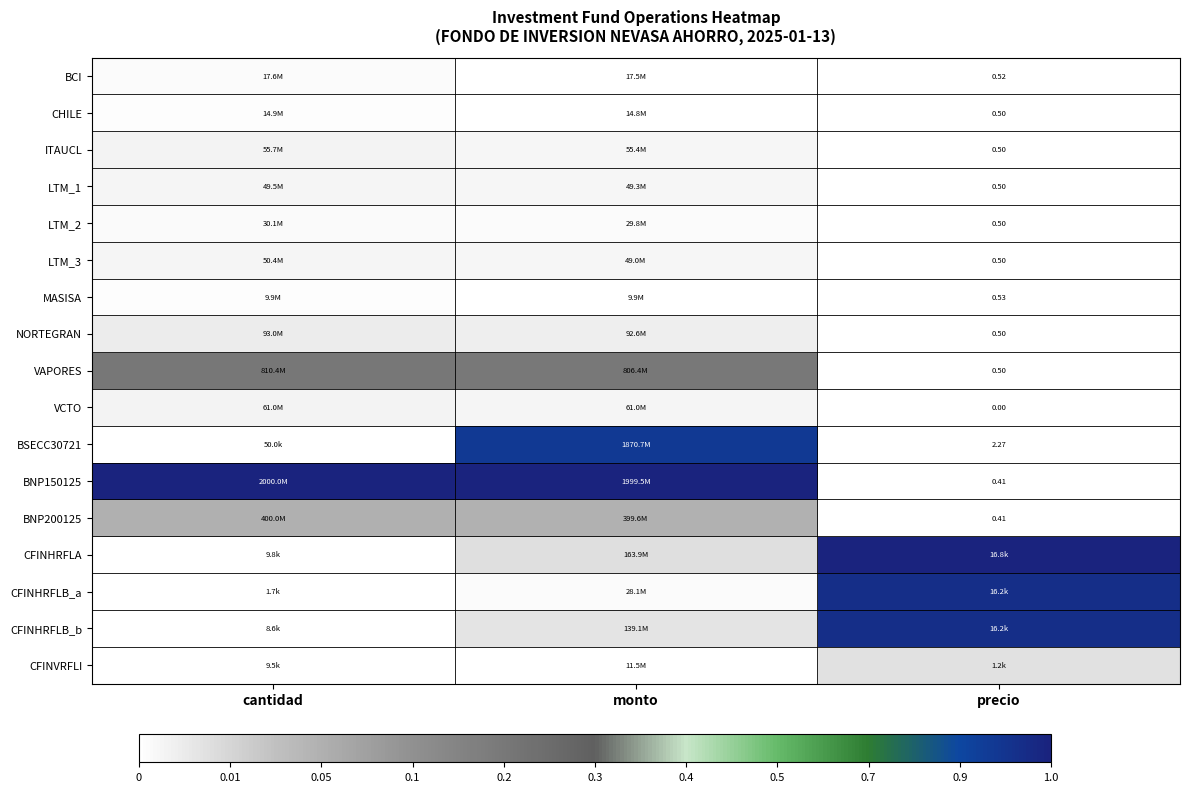

True or false: CFINHRFLB_b has a value of 0.0 at cantidad.

True